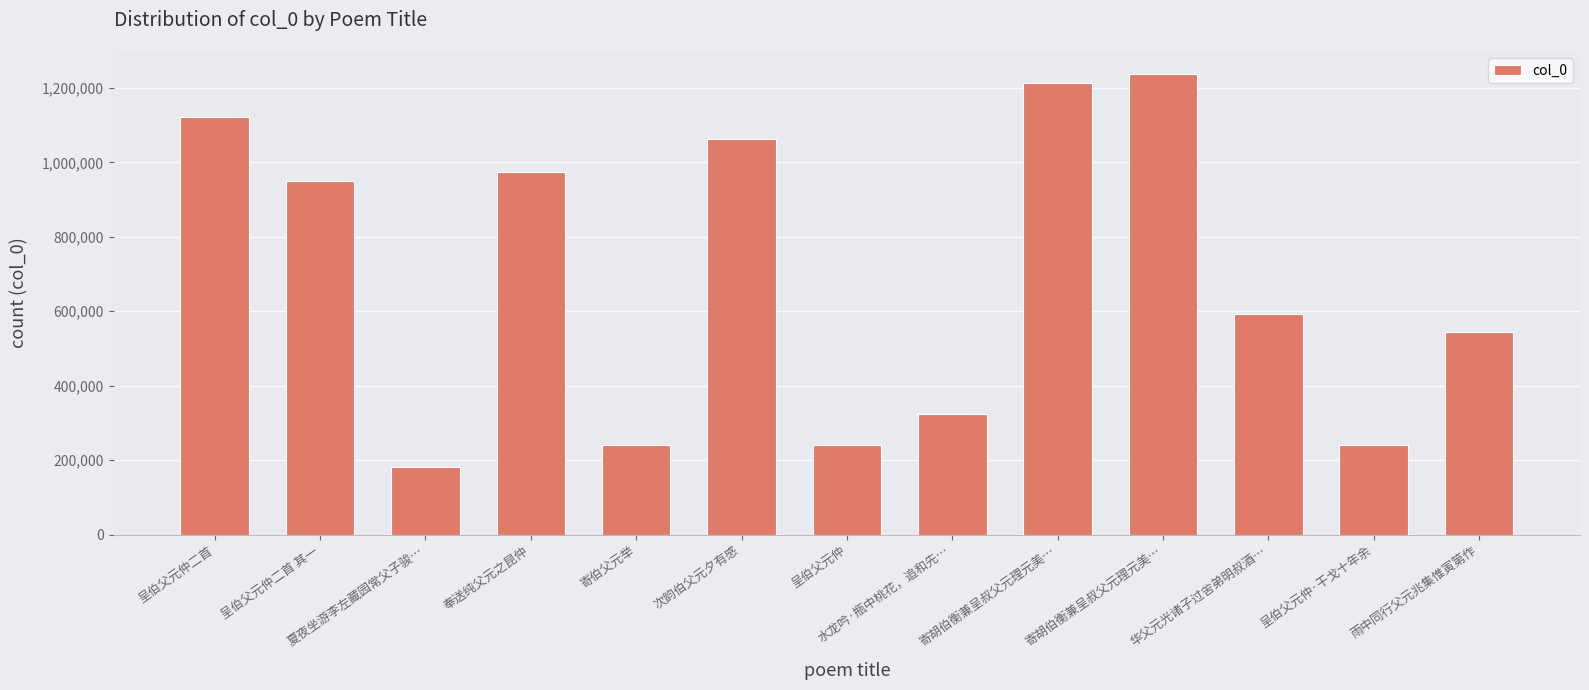

True or false: the data shows 1833503 at 次韵伯父元夕有感.

False